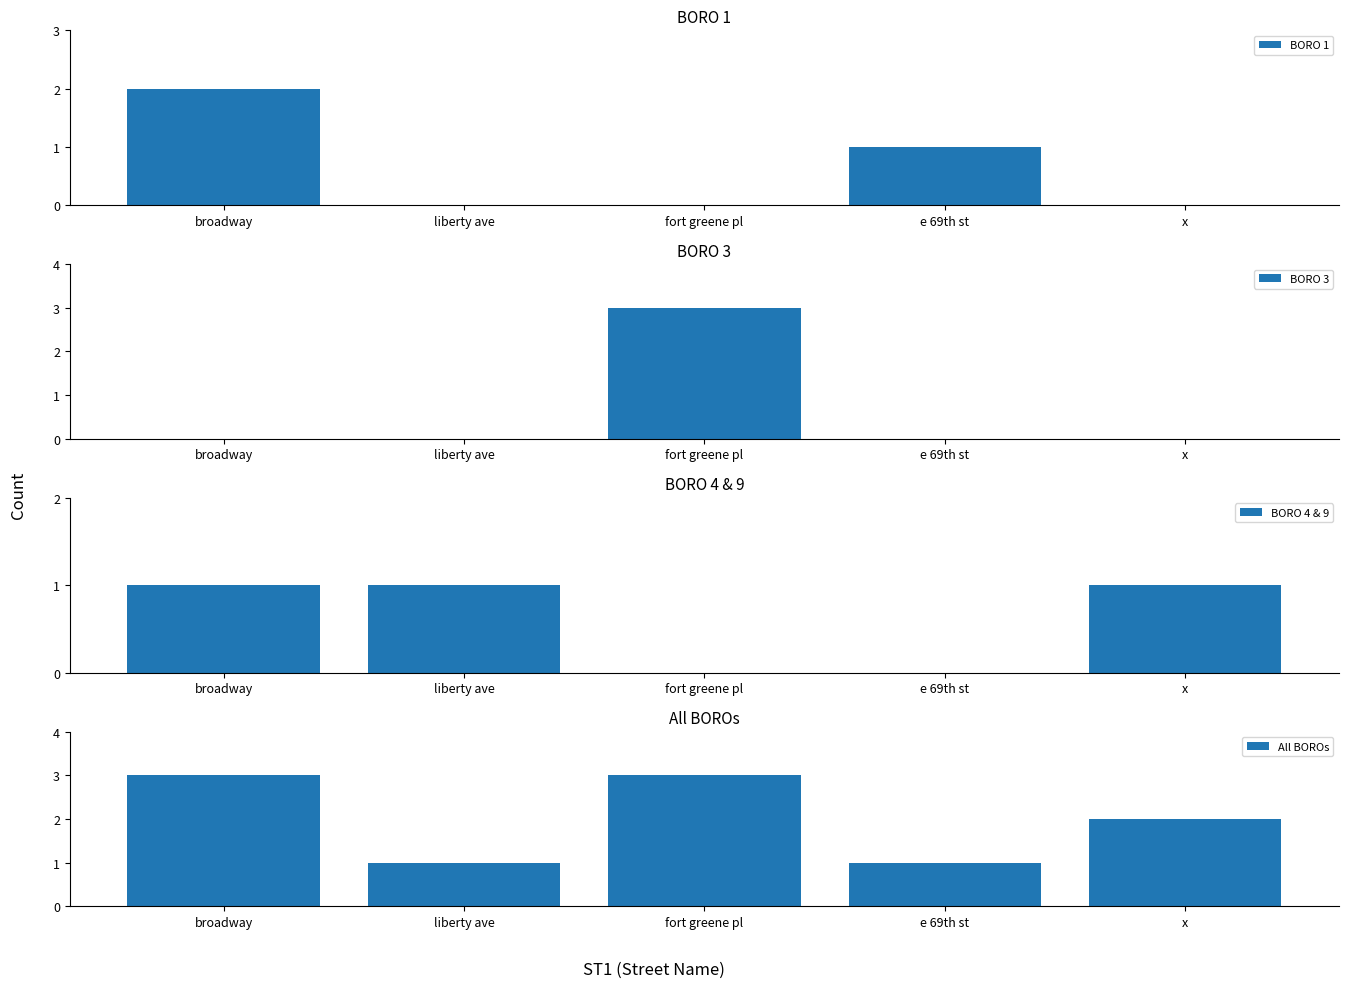

How many values in the All BOROs series are below 2?

2